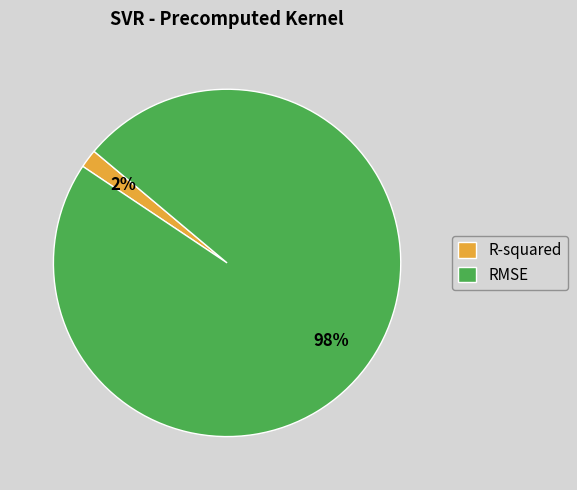

Does any single category account for the majority?

Yes